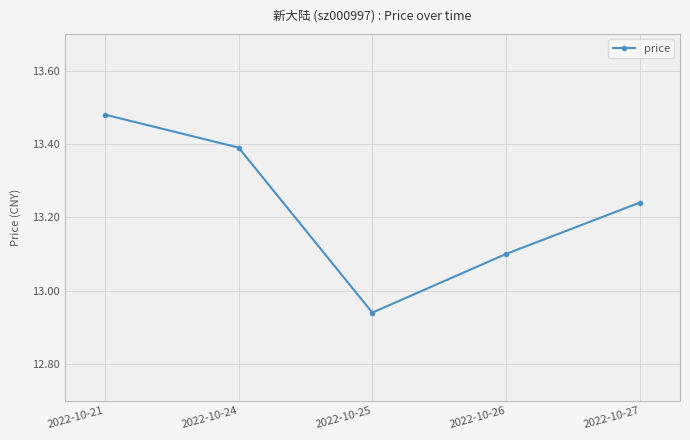

The value at 2022-10-26 is 18.3. True or false?

False